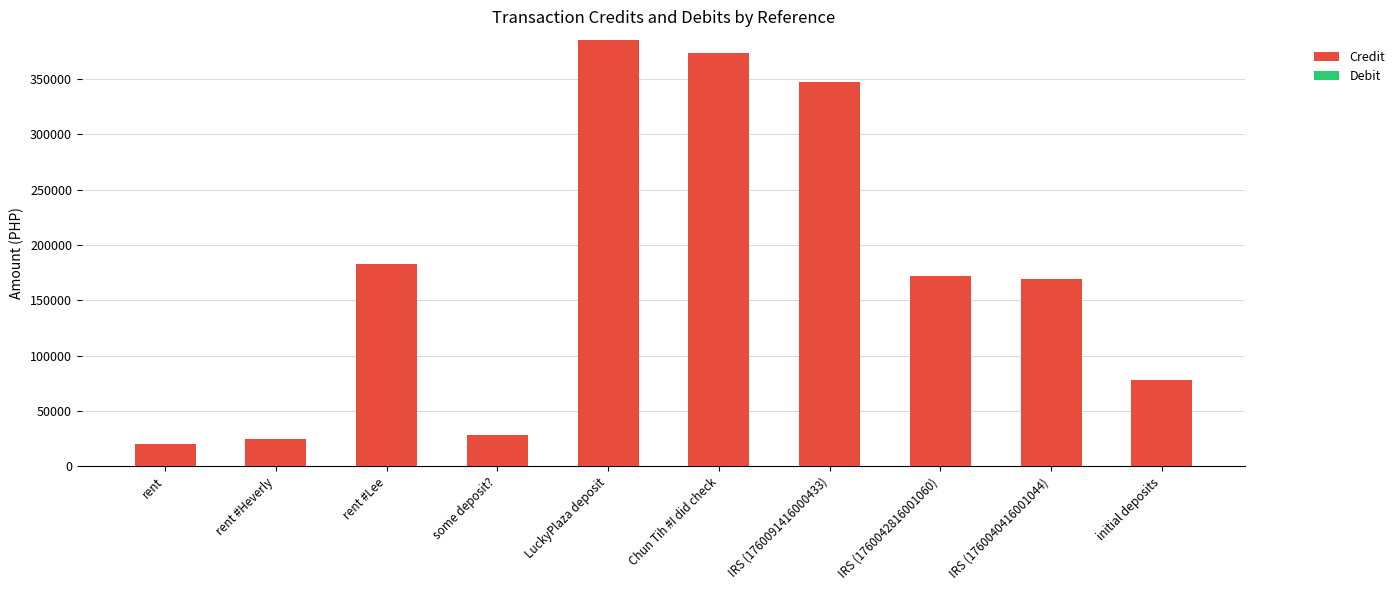

What is the greatest value displayed?

385407.2